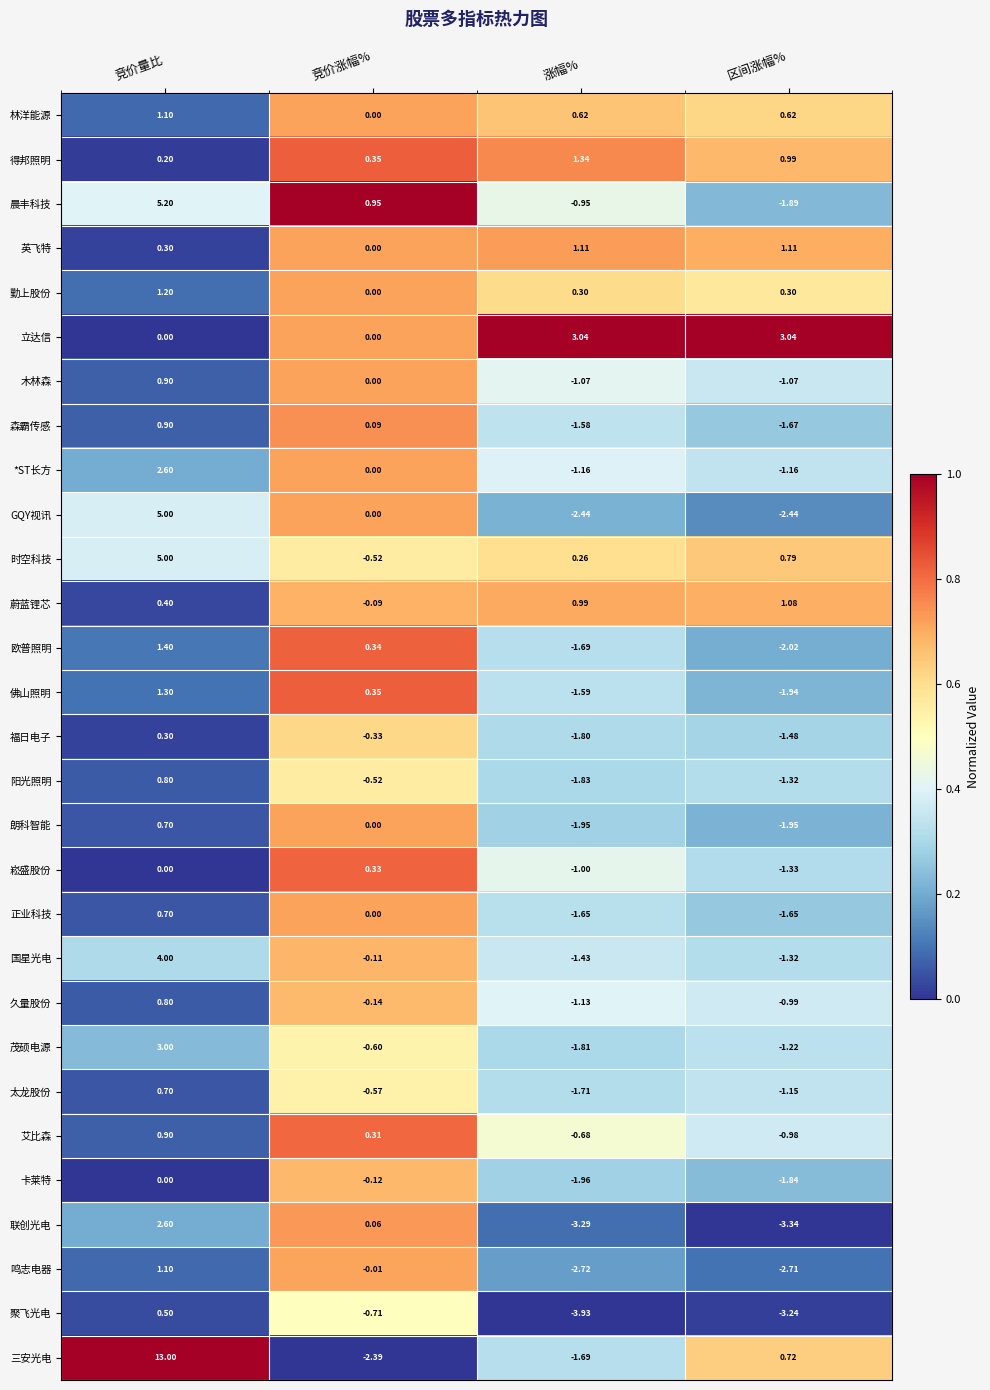

Is the value of 晨丰科技 at 竞价涨幅% greater than the value of 国星光电 at 涨幅%?

Yes